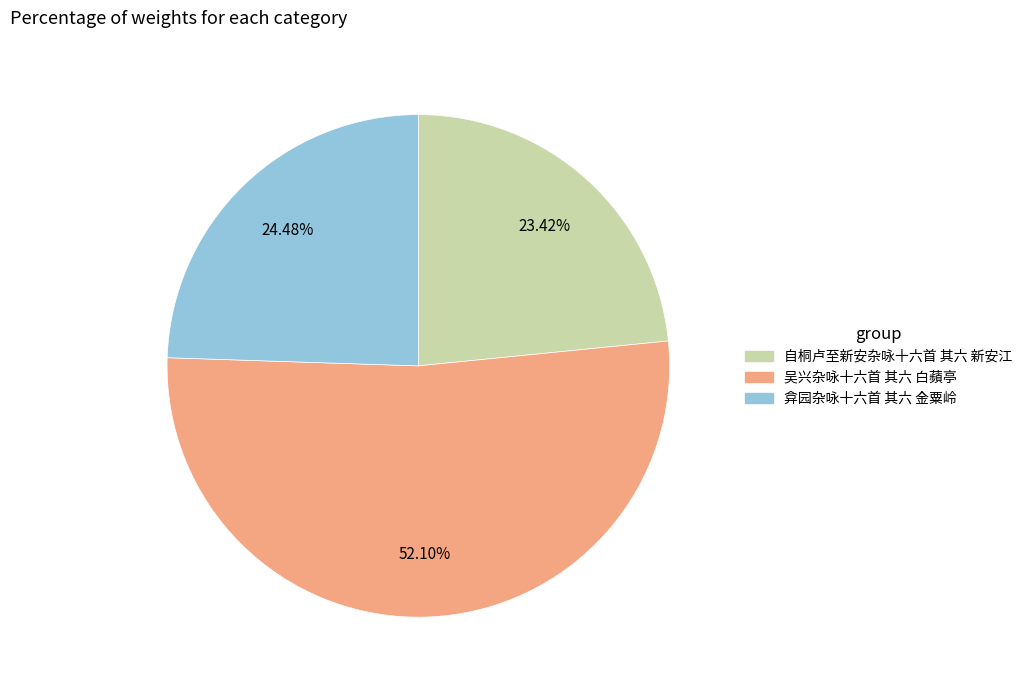

Approximately how many times larger is the value at 吴兴杂咏十六首 其六 白蘋亭 compared to 弇园杂咏十六首 其六 金粟岭?

2.1